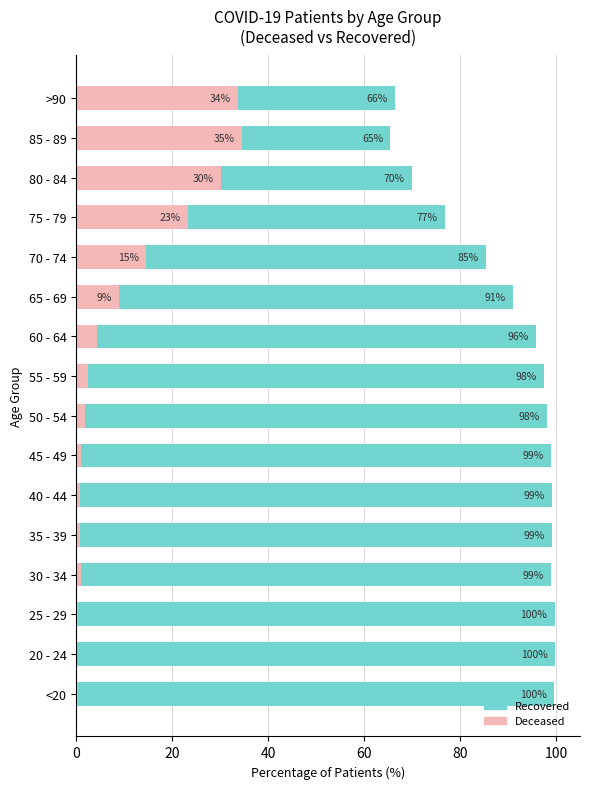

Rank the series at <20 from highest to lowest value.

patients_recovered, patients_deceased